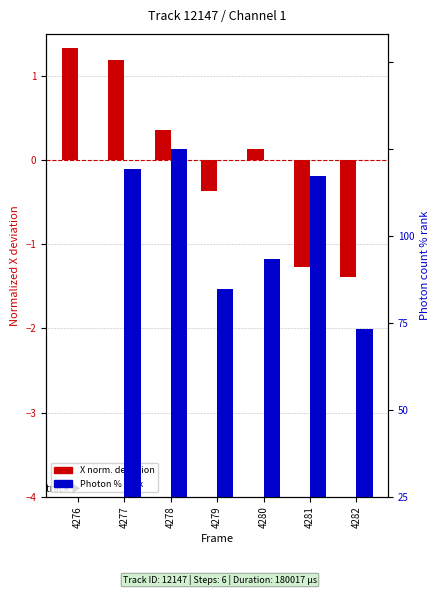

At 4281, list the series in order from smallest to largest.

X norm. deviation, Photon % rank